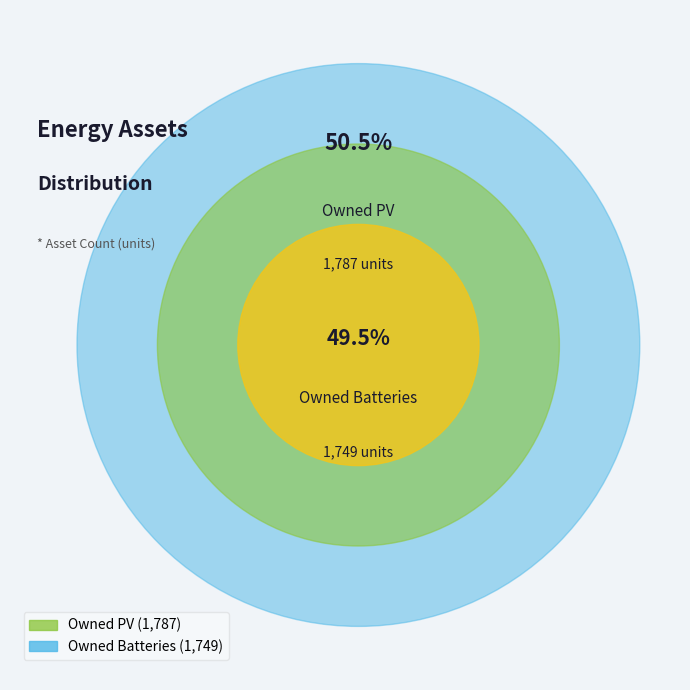

What portion of the pie excludes Owned Batteries?

50.5%